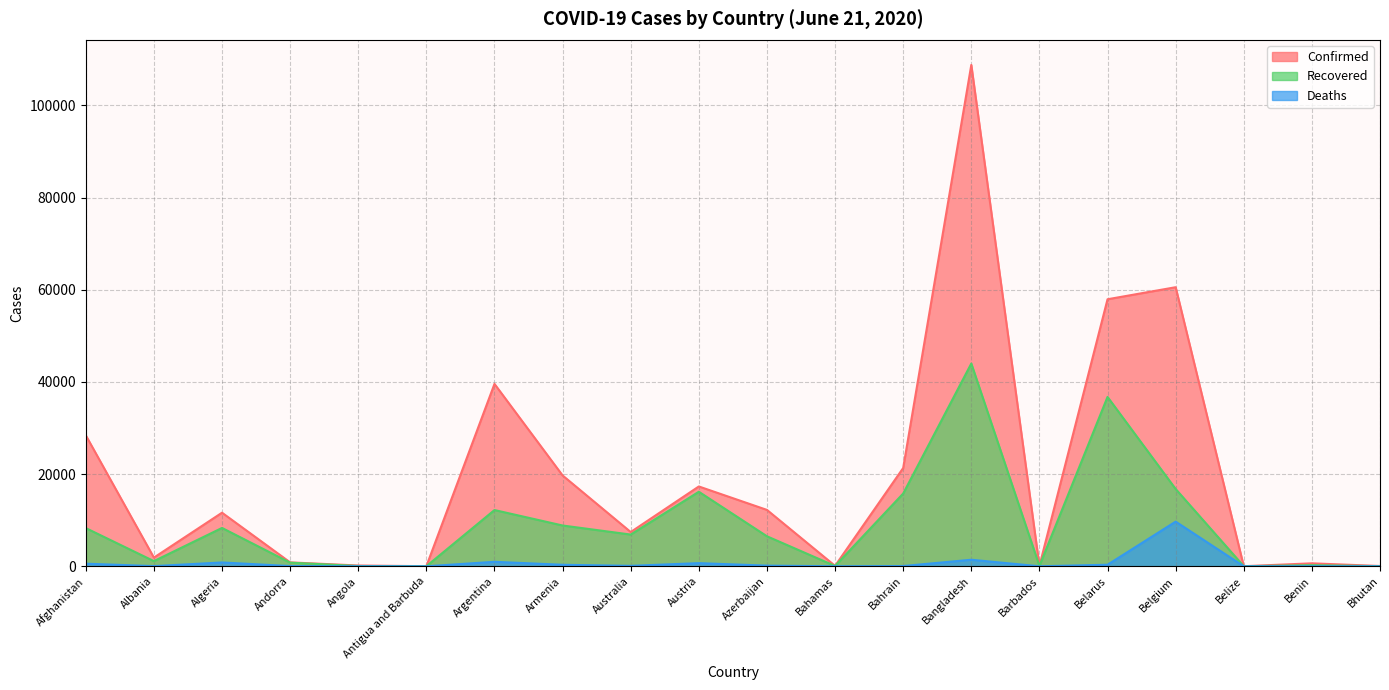

What position from the right is Afghanistan?

20